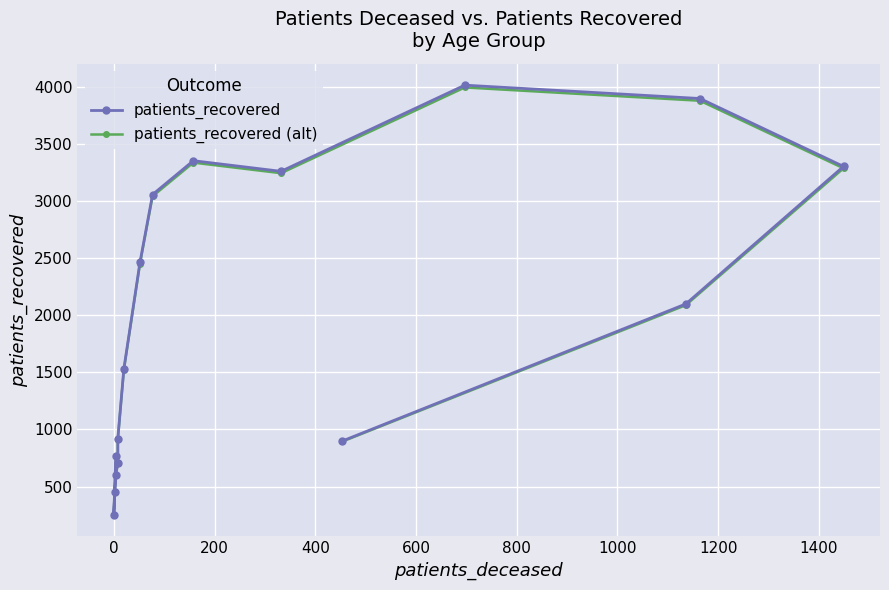

True or false: patients_recovered and patients_recovered (alt) cross at least once.

False